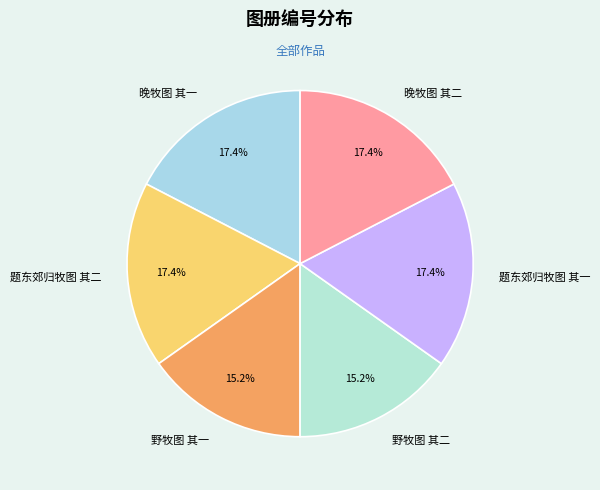

What is the total percentage of 题东郊归牧图 其二 and 晚牧图 其一?

34.8%